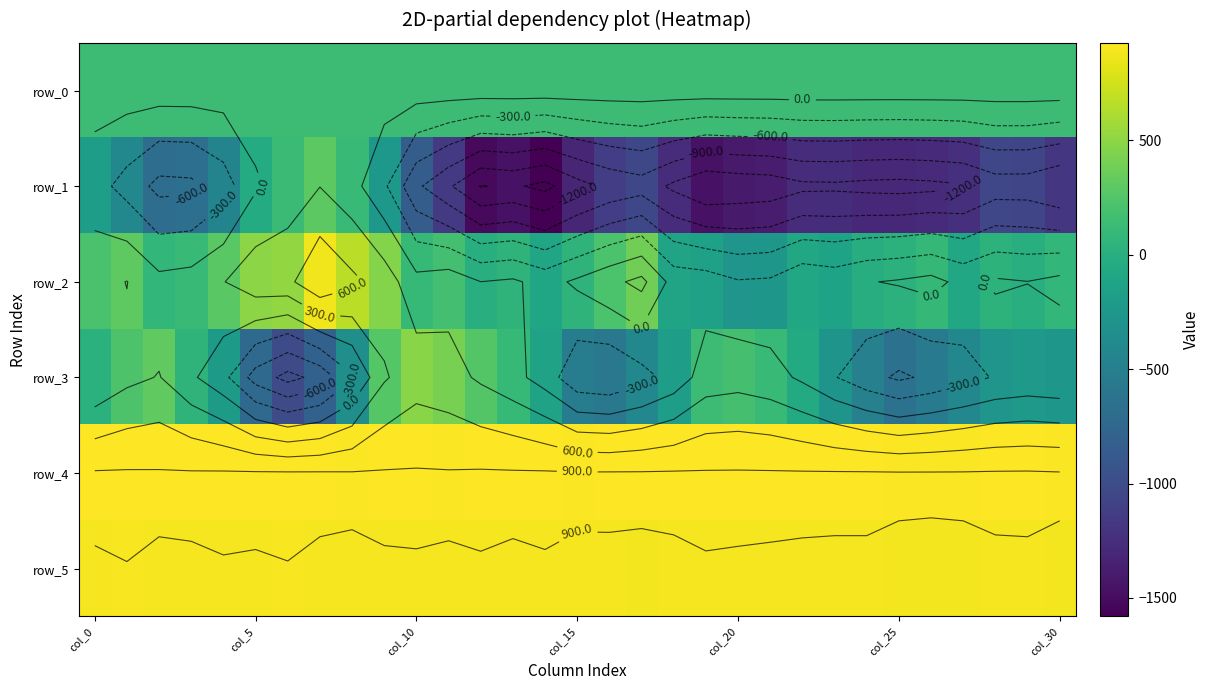

Reading right to left, transcribe all the data shown in this chart.

row_0: 136.6	136.6	136.5	136.5	136.4	136.4	136.3	136.3	136.2	136.2	136.1	136.1	136.0	136.0	135.9	135.9	135.8	135.8	135.7	135.7	135.6	135.6	135.5	135.5	135.4	135.4	135.3	135.3	135.3	135.2	135.2
row_1: -1189.0	-1053.0	-1051.0	-1230.0	-1277.0	-1304.0	-1288.0	-1257.0	-1266.0	-1377.0	-1404.0	-1454.0	-1262.0	-1033.0	-1129.0	-1311.0	-1581.0	-1456.0	-1513.0	-1158.0	-842.0	-246.0	106.0	295.0	124.0	-36.0	-445.0	-669.0	-688.0	-413.0	-178.0
row_2: 84.0	5.0	41.0	-84.0	93.0	29.0	-17.0	-129.0	-73.0	-254.0	-276.0	-146.0	-117.0	381.0	220.0	52.0	-110.0	47.0	2.0	174.0	95.0	461.0	668.0	875.0	524.0	494.0	289.0	123.0	83.0	306.0	206.0
row_3: -258.0	-222.0	-275.0	-409.0	-541.0	-650.0	-489.0	-283.0	-51.0	114.0	183.0	140.0	-187.0	-410.0	-575.0	-522.0	-135.0	100.0	253.0	414.0	478.0	266.0	-336.0	-804.0	-997.0	-724.0	-215.0	51.0	315.0	224.0	22.0
row_4: 913.0	924.0	922.0	916.0	915.0	915.0	919.0	919.0	919.0	921.0	923.0	922.0	922.0	918.0	918.0	916.0	924.0	924.0	927.0	917.0	923.0	922.0	916.0	922.0	923.0	924.0	924.0	920.0	922.0	925.0	922.0
row_5: 887.0	888.0	888.0	884.0	883.0	885.0	890.0	890.0	891.0	892.0	893.0	895.0	888.0	887.0	889.0	890.0	894.0	889.0	894.0	893.0	894.0	893.0	889.0	889.0	898.0	894.0	896.0	892.0	889.0	898.0	893.0